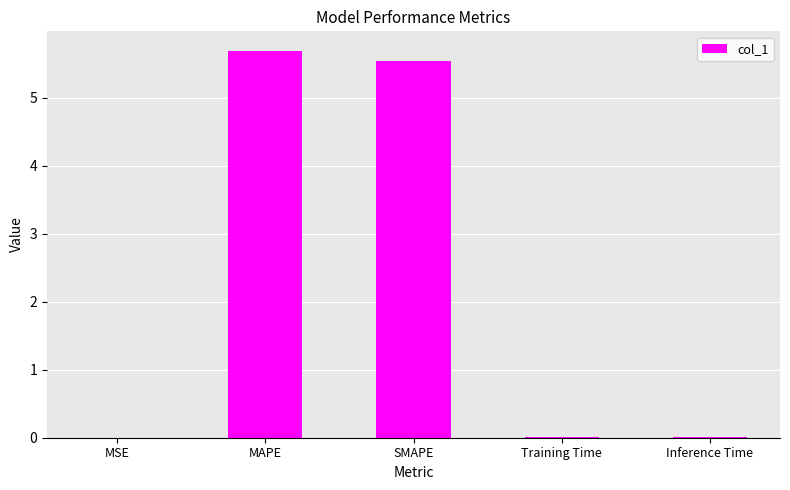

What value does the data have at MAPE?

5.7